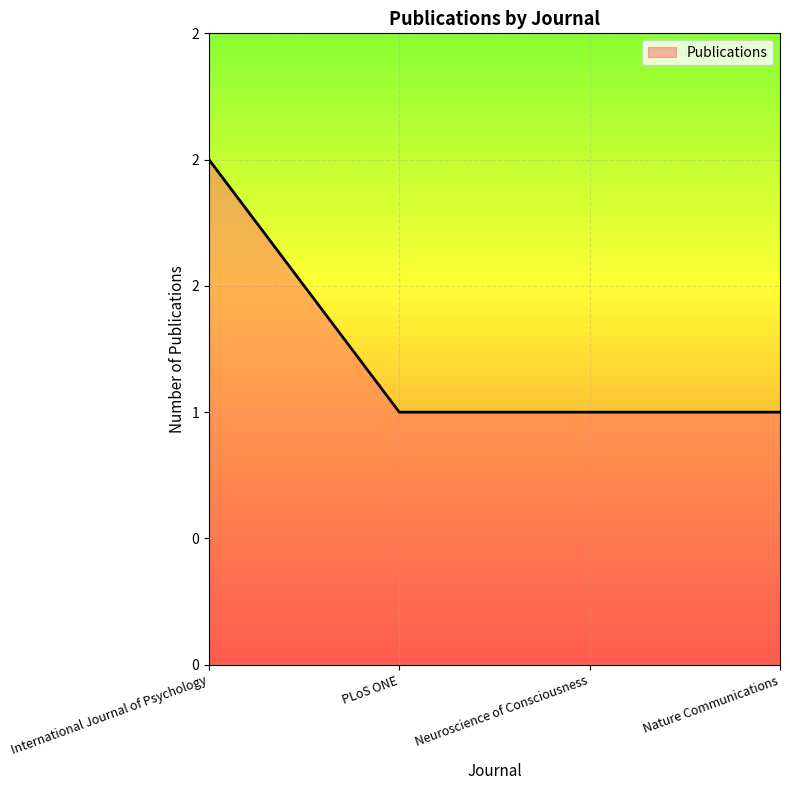

Does the chart display data point markers on the line(s)?

No